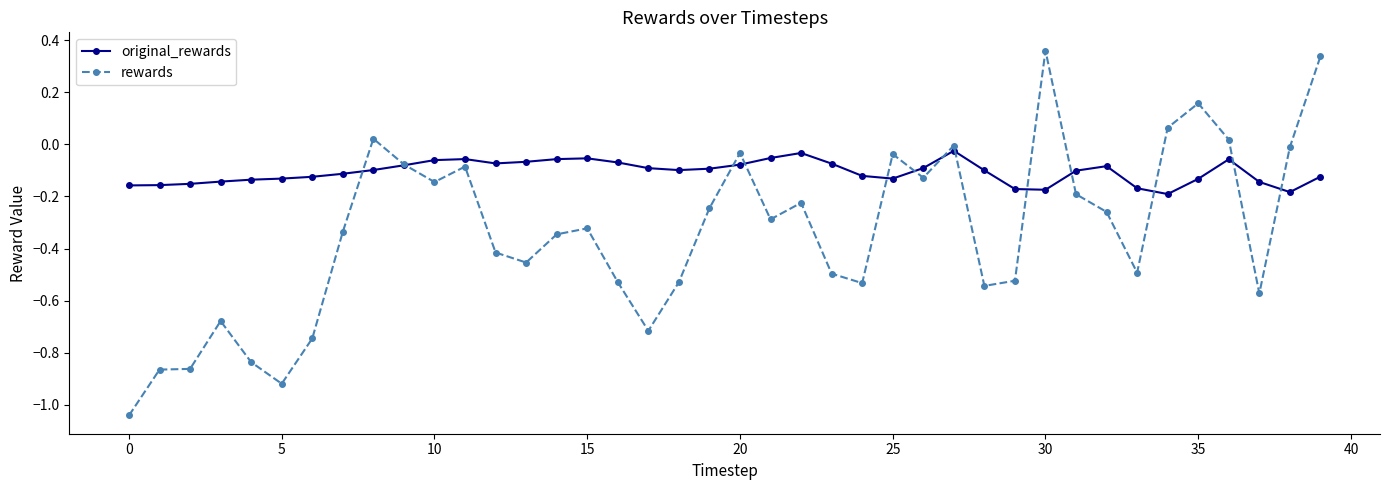

Rank the series by their average value, from highest to lowest.

original_rewards, rewards